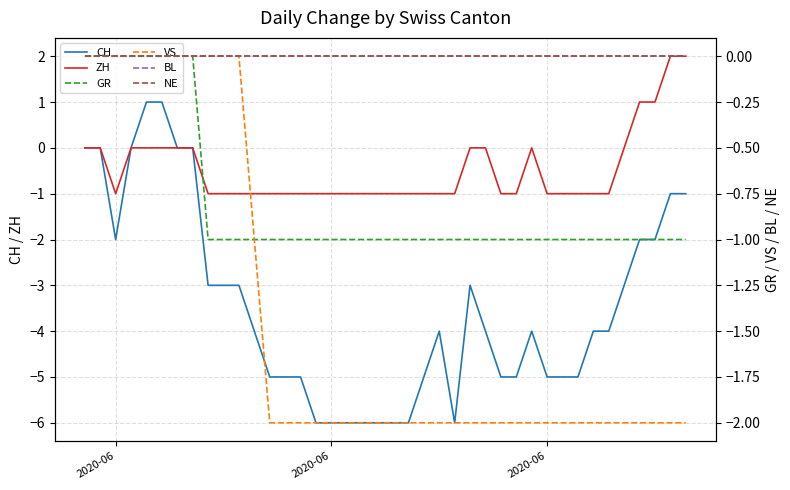

Which series has the largest range (max minus min)?

CH